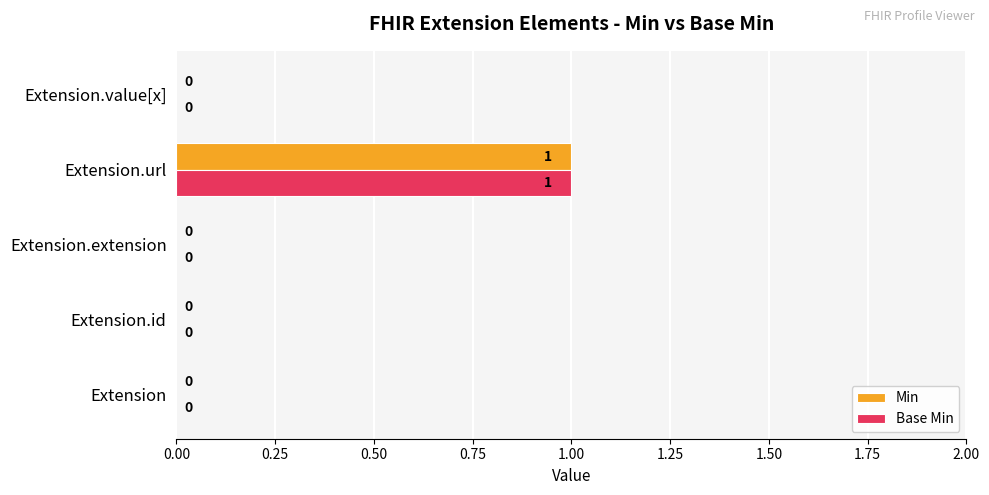

Is it true that Base Min equals 0 at Extension.extension?

True